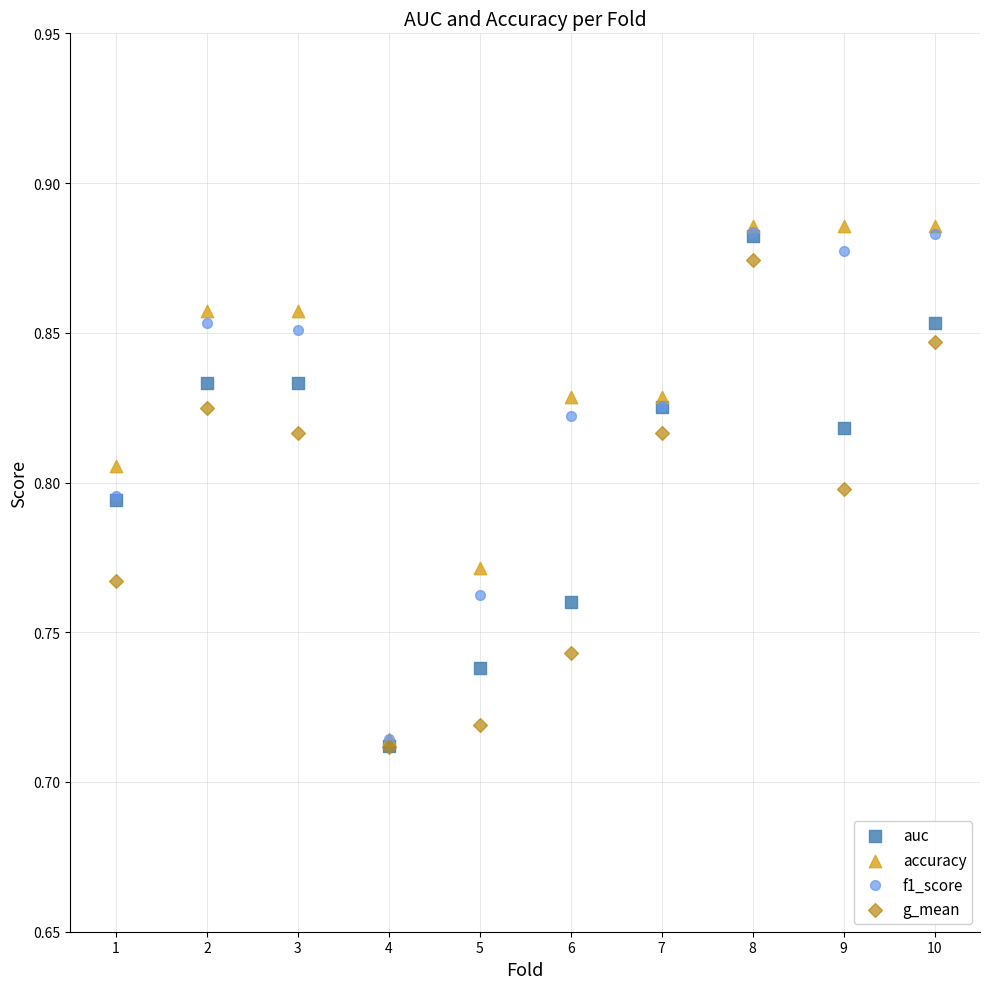

What are all the series names shown in the legend?

auc, accuracy, f1_score, g_mean